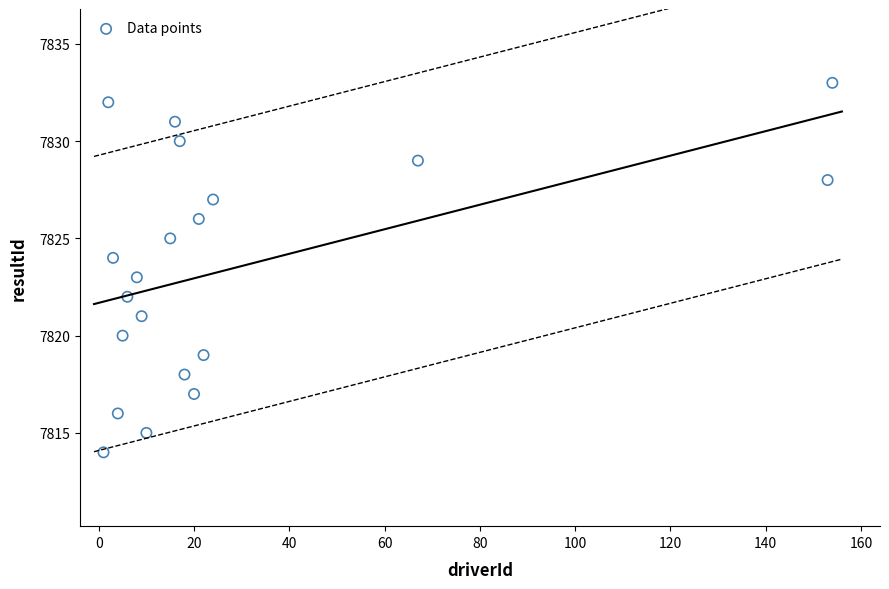

What is the range of X values (max minus min)?

153